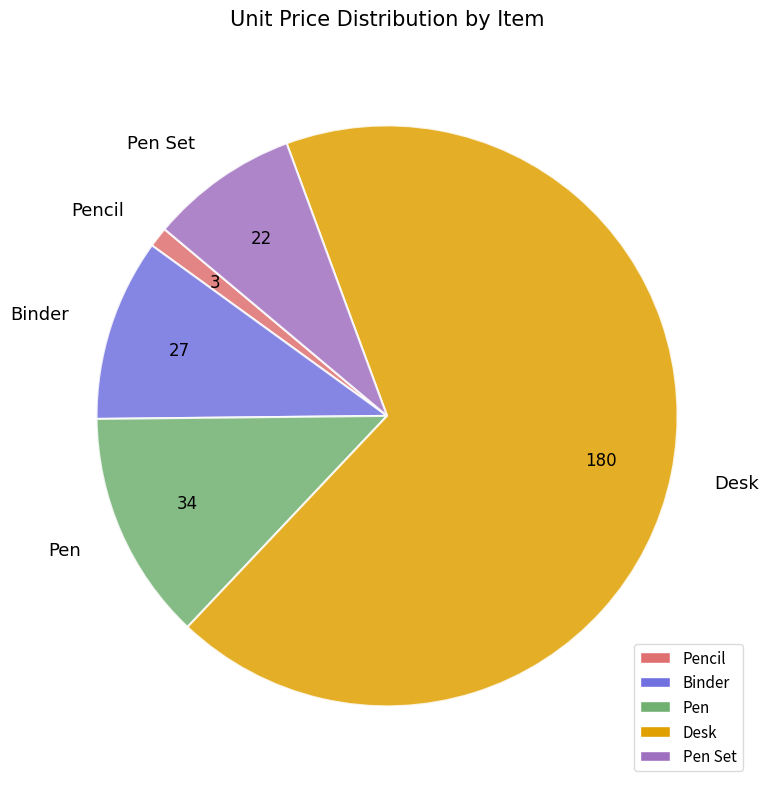

Which category has the smallest portion of the pie?

Pencil